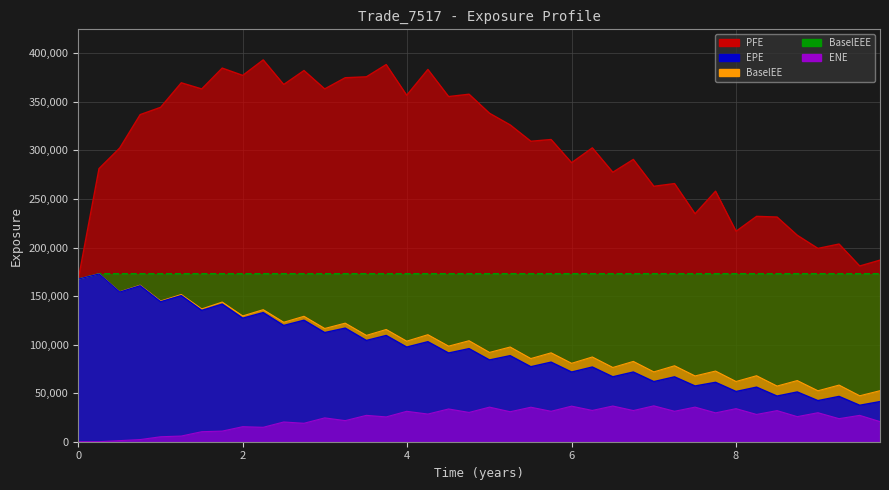

Rank the series by their maximum value, from highest to lowest.

PFE, BaselEE, BaselEEE, EPE, ENE